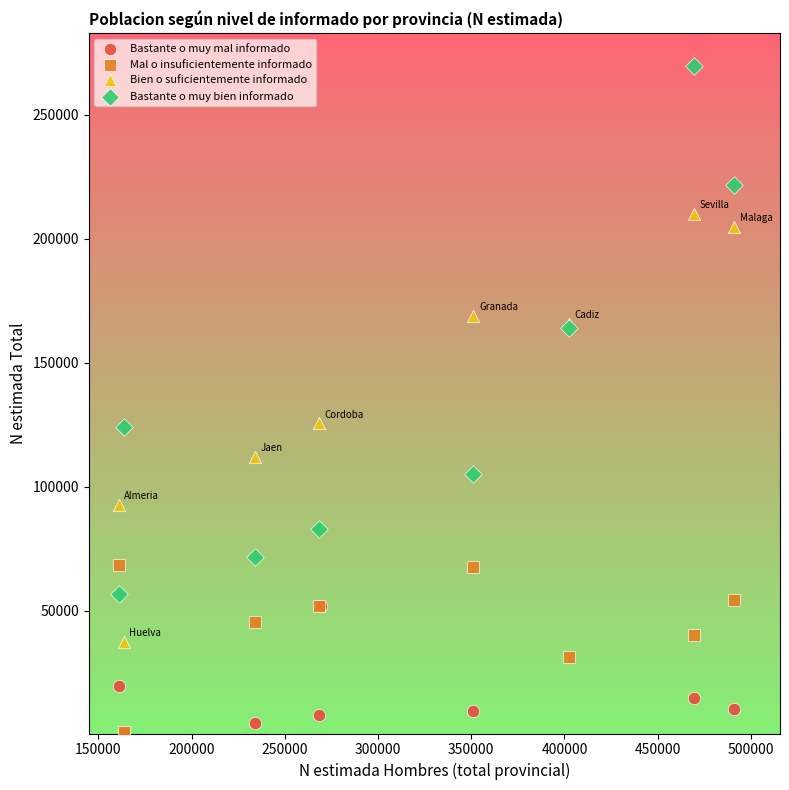

Which series has the largest Y range (max minus min)?

Bastante o muy bien informado